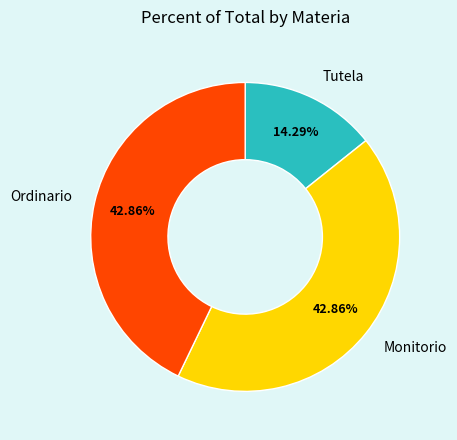

Is there a majority slice in this chart?

No